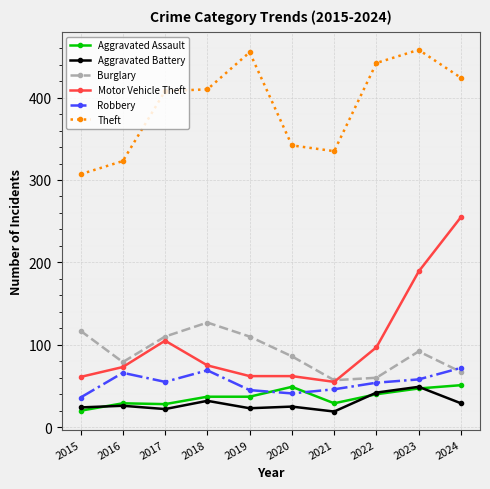

Which series has the widest spread of values?

Motor Vehicle Theft